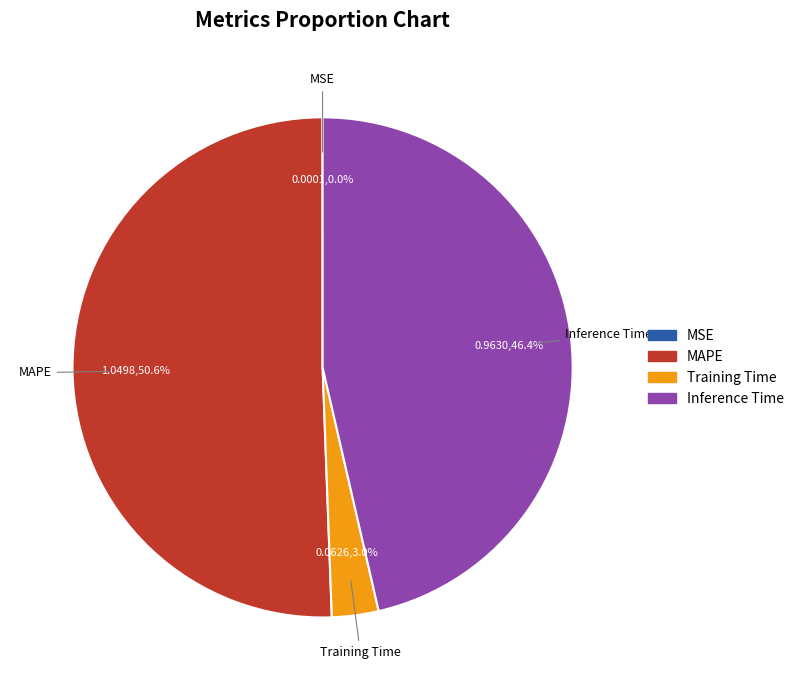

Is there a majority slice in this chart?

Yes